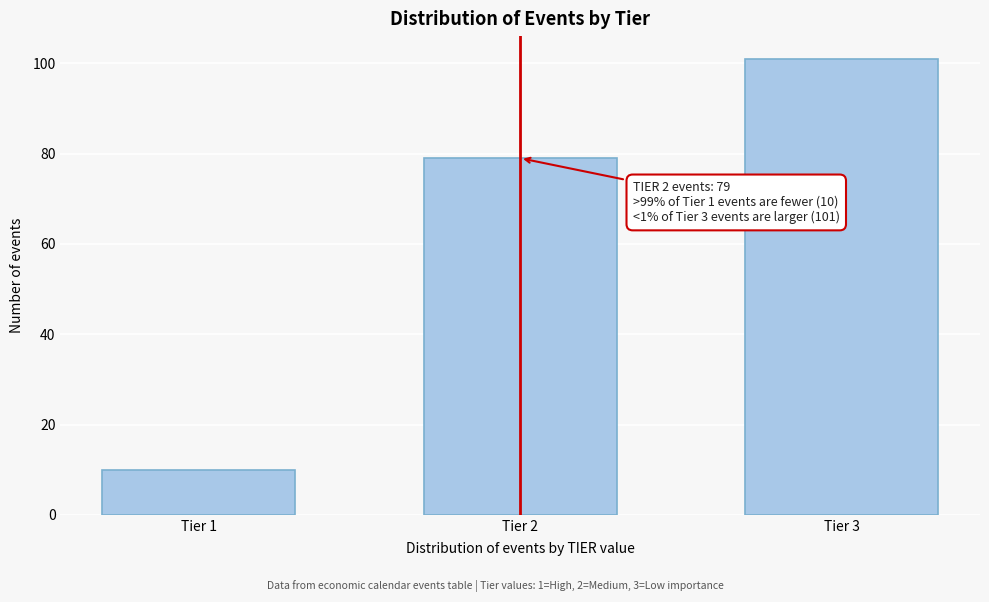

Reading left to right, what are all the values shown in this chart?

Tier 1=10	Tier 2=79	Tier 3=101